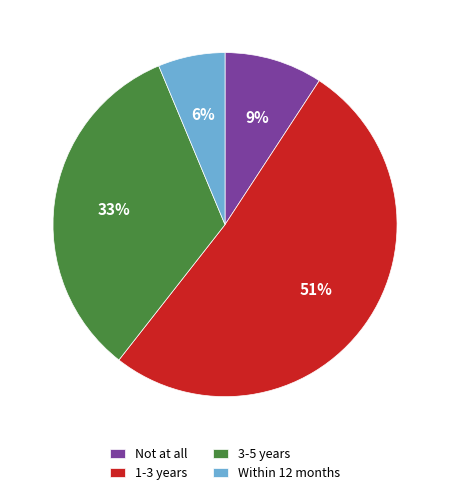

How many slices are in this pie chart?

4